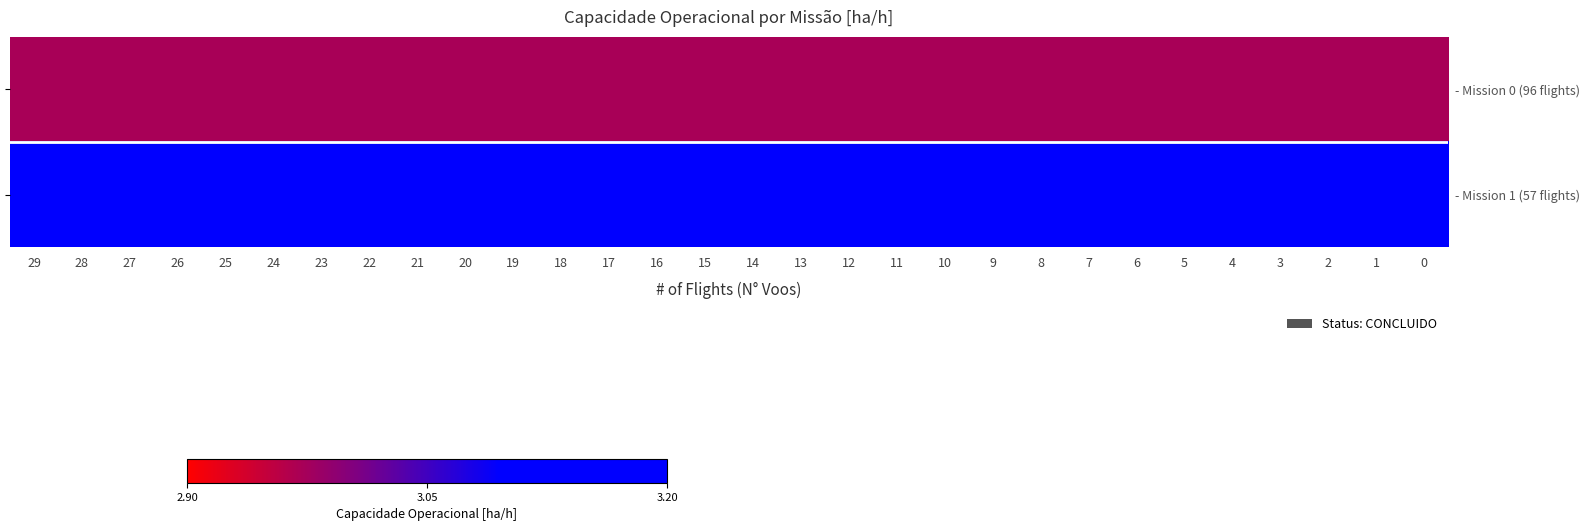

How many series are shown in this chart?

2